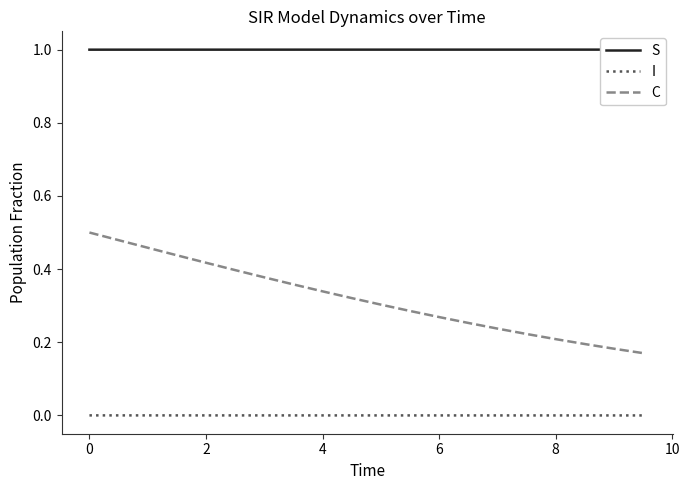

True or false: C and I cross at least once.

False